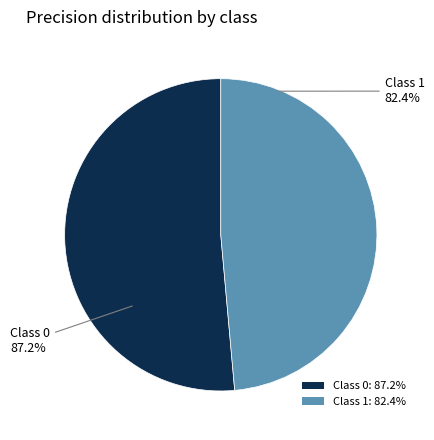

To the nearest percent, what is the difference between the largest and smallest slice percentages?

3%